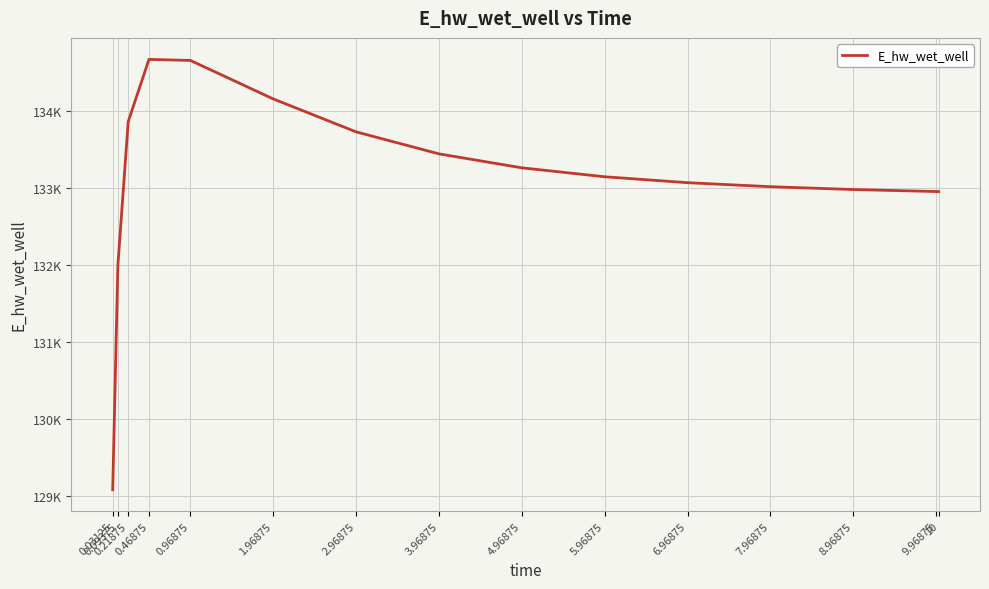

Is this an area chart (filled region under the line)?

No